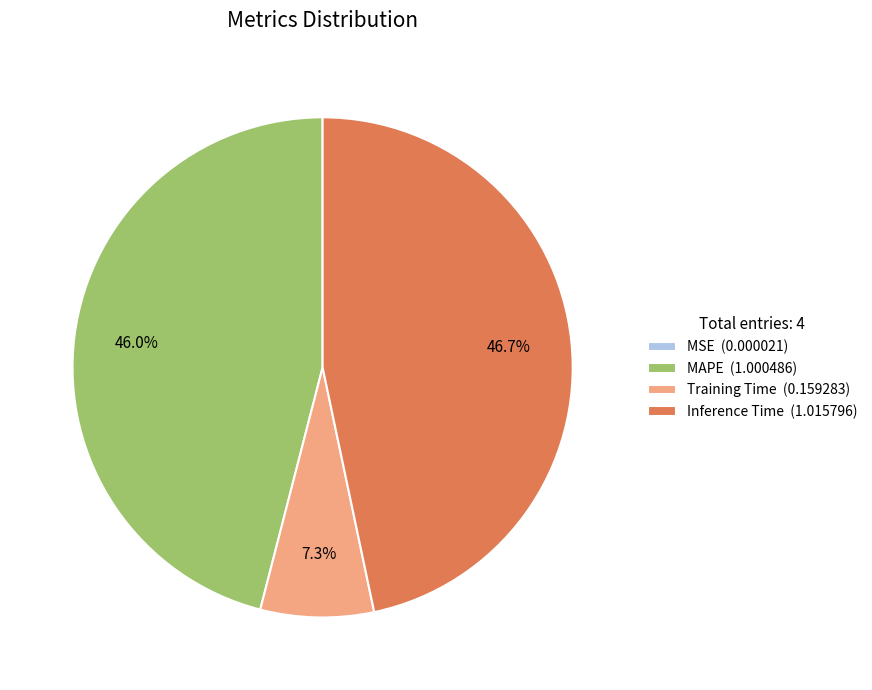

What is the total percentage of MAPE and Inference Time?

92.7%